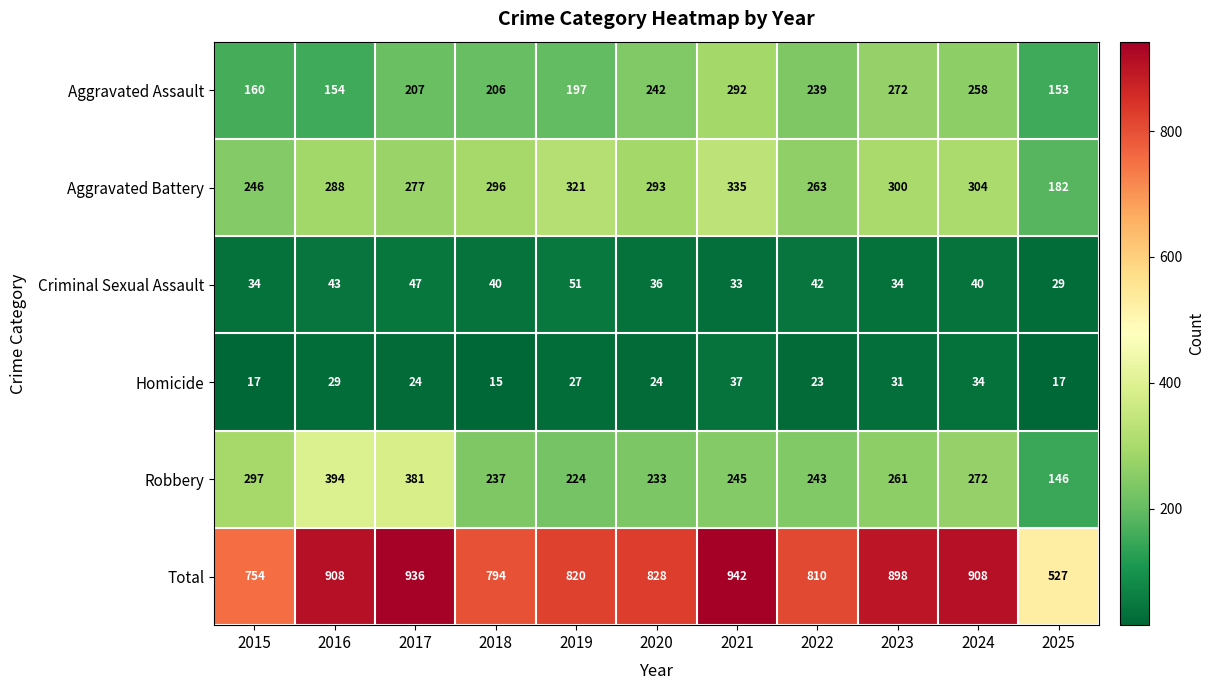

What is the greatest value displayed?

942